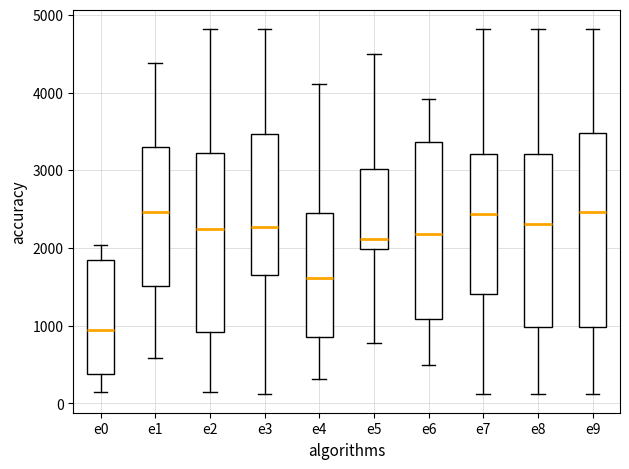

Which box is the tallest, from its lower edge to its upper edge?

e9